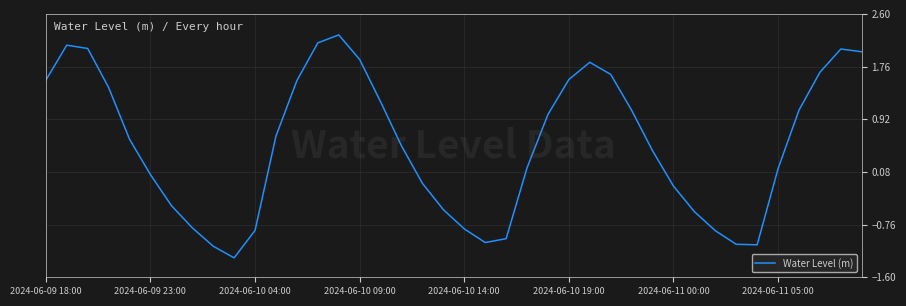

What is the difference between the maximum and minimum values?

3.6